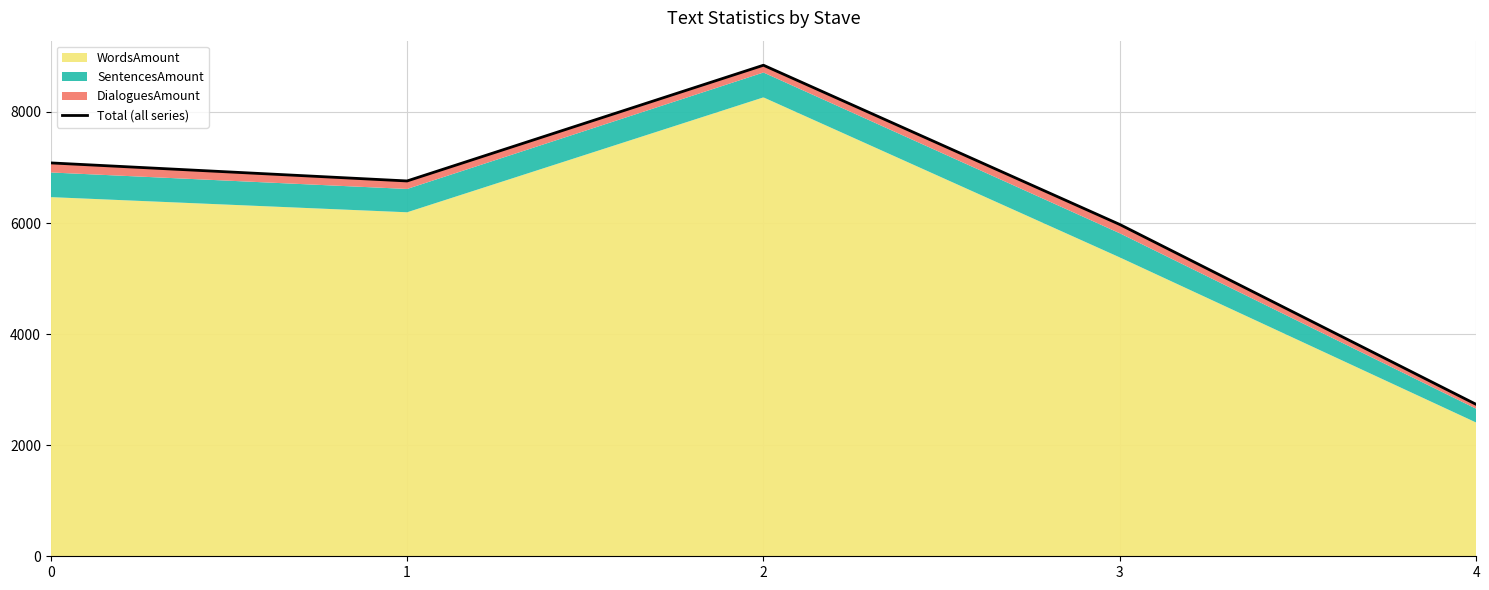

At which category does the data reach its first local valley?

1